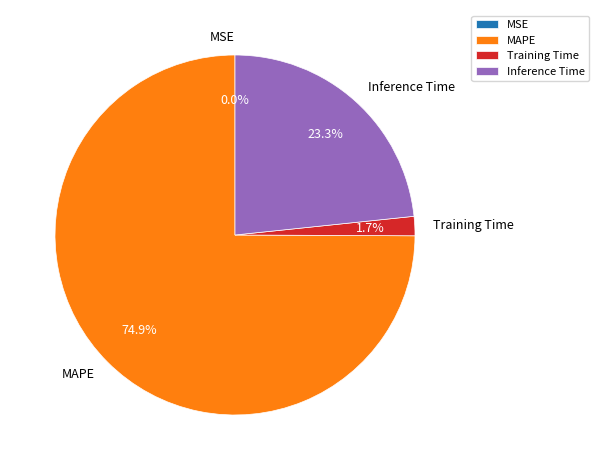

Is there any slice that represents more than half of the pie?

Yes